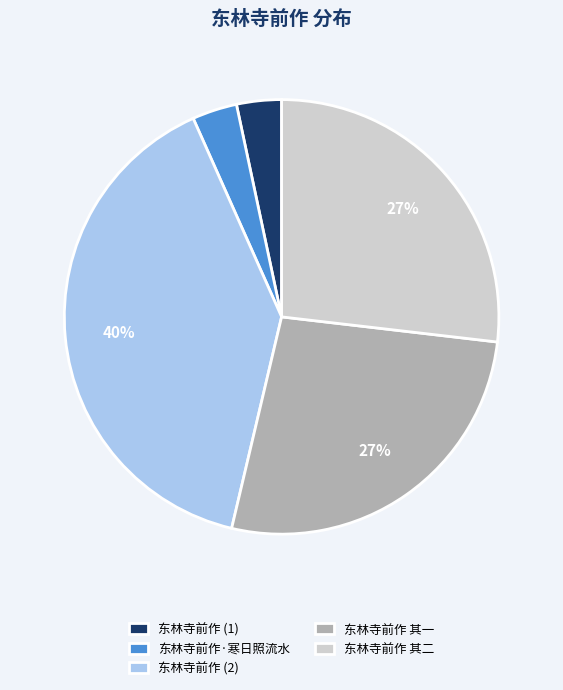

To the nearest percent, what is the average slice percentage?

20%